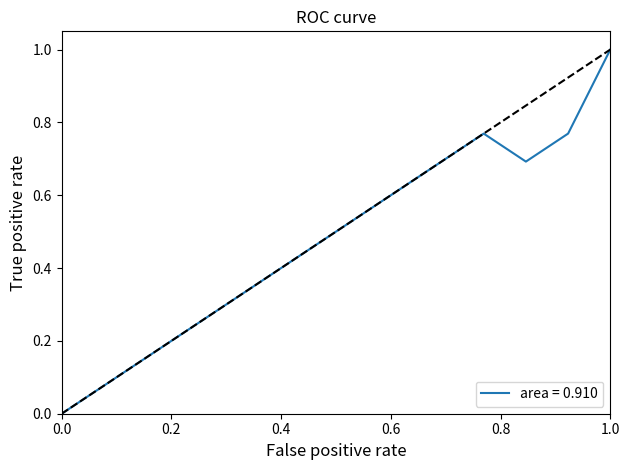

How many values are above zero?

13